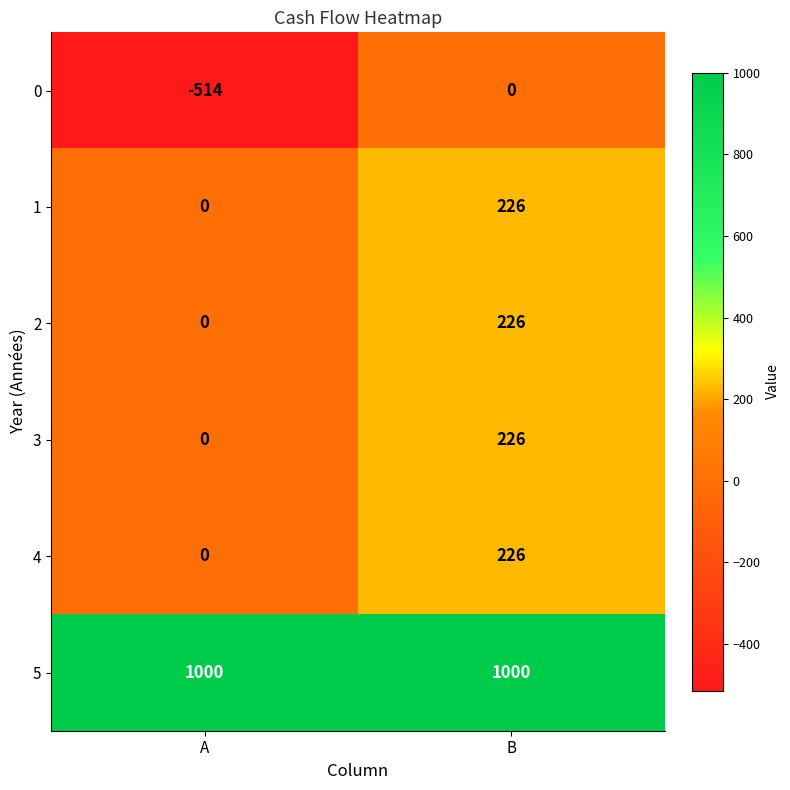

What is the total value across all series at A?

486